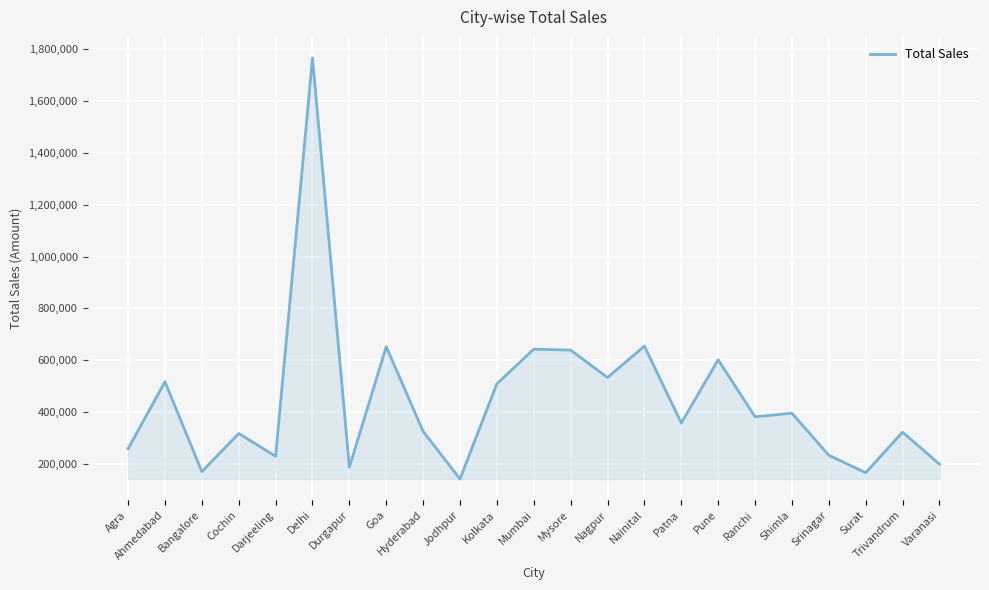

What is the sum of all values?

10226625